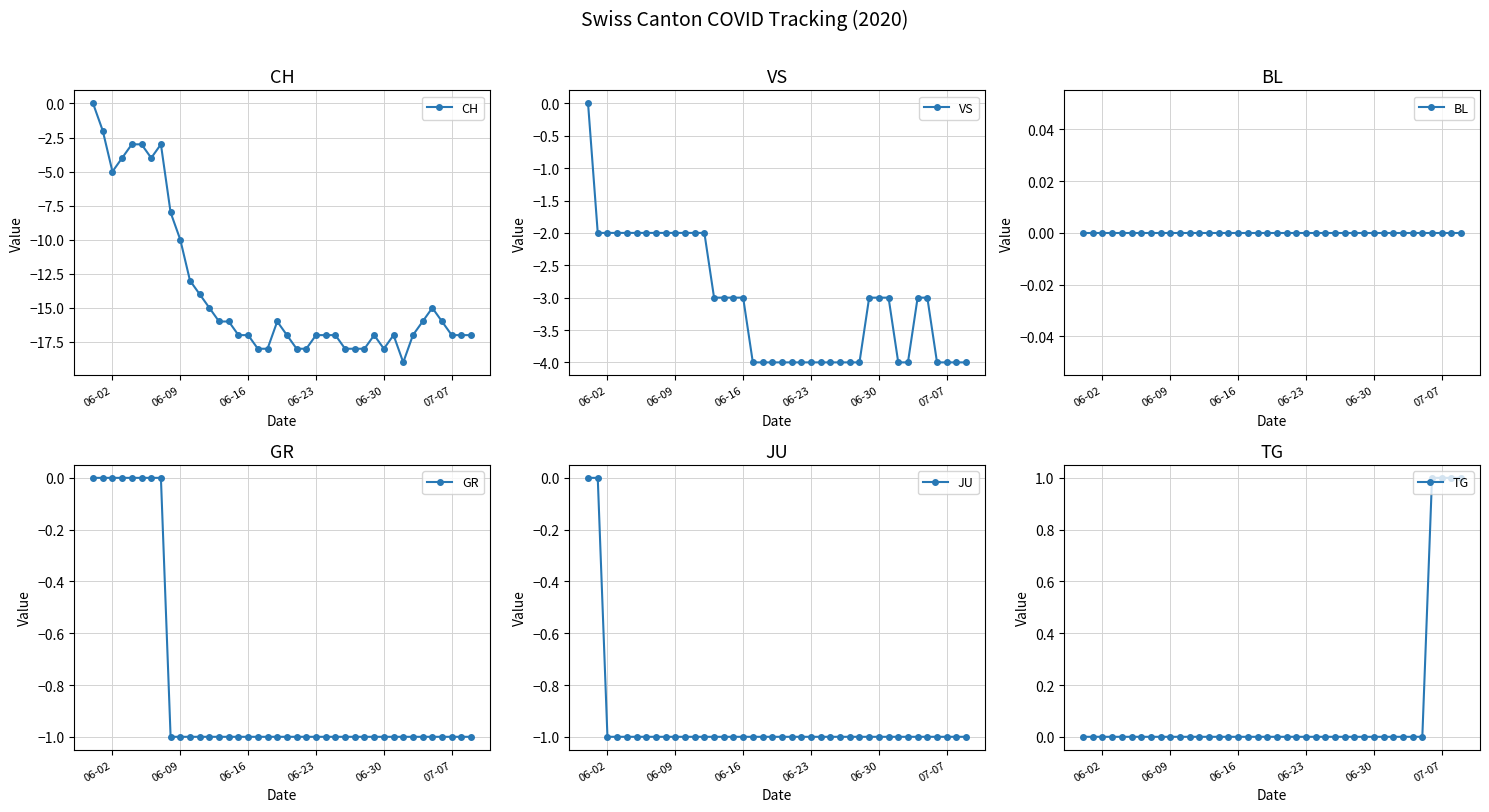

At which category does CH reach its first local valley?

06-02